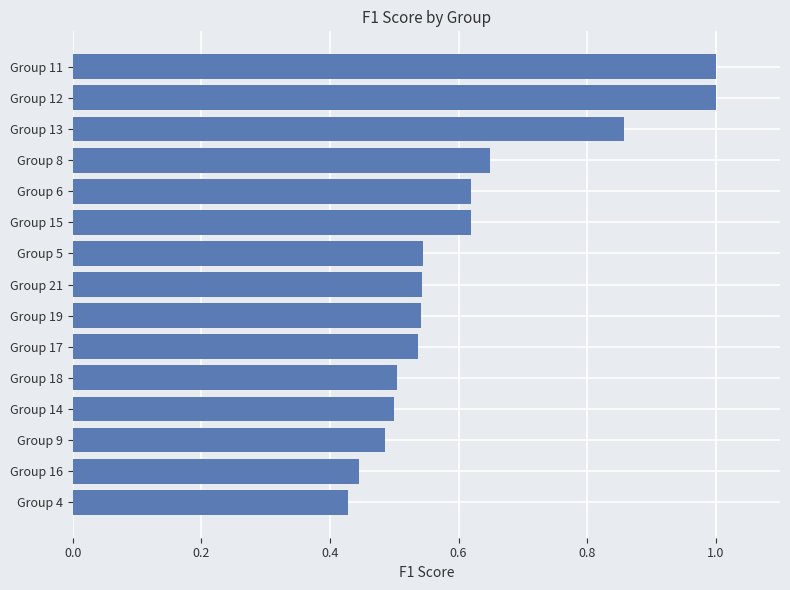

True or false: the data shows 0.5 at Group 5.

True